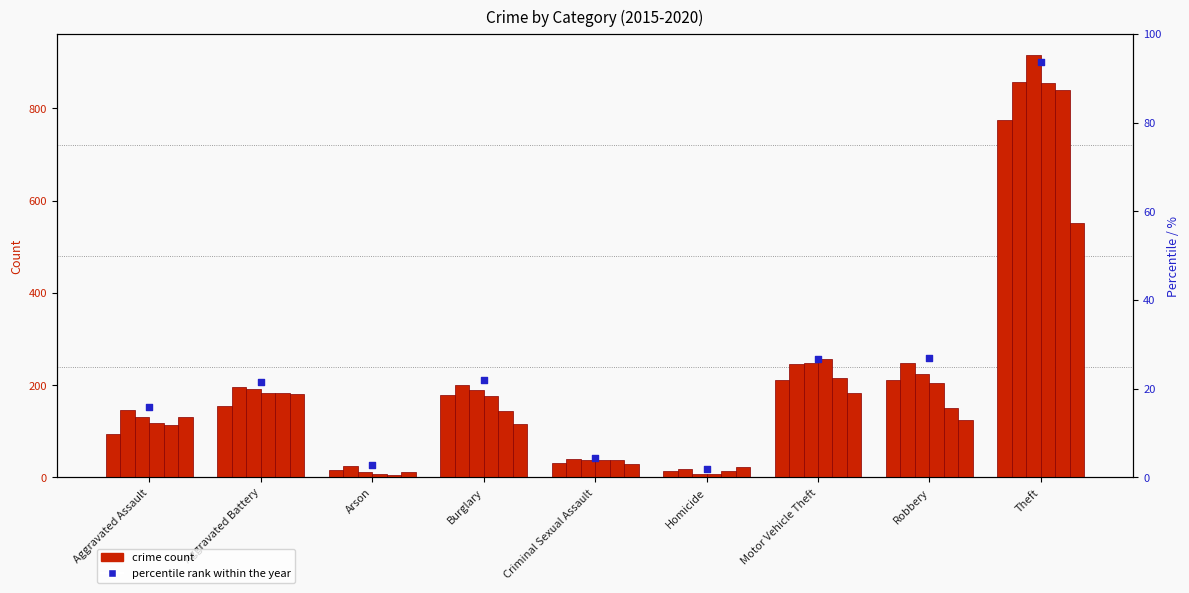

Between Criminal Sexual Assault and Aggravated Assault, which is larger?

Aggravated Assault